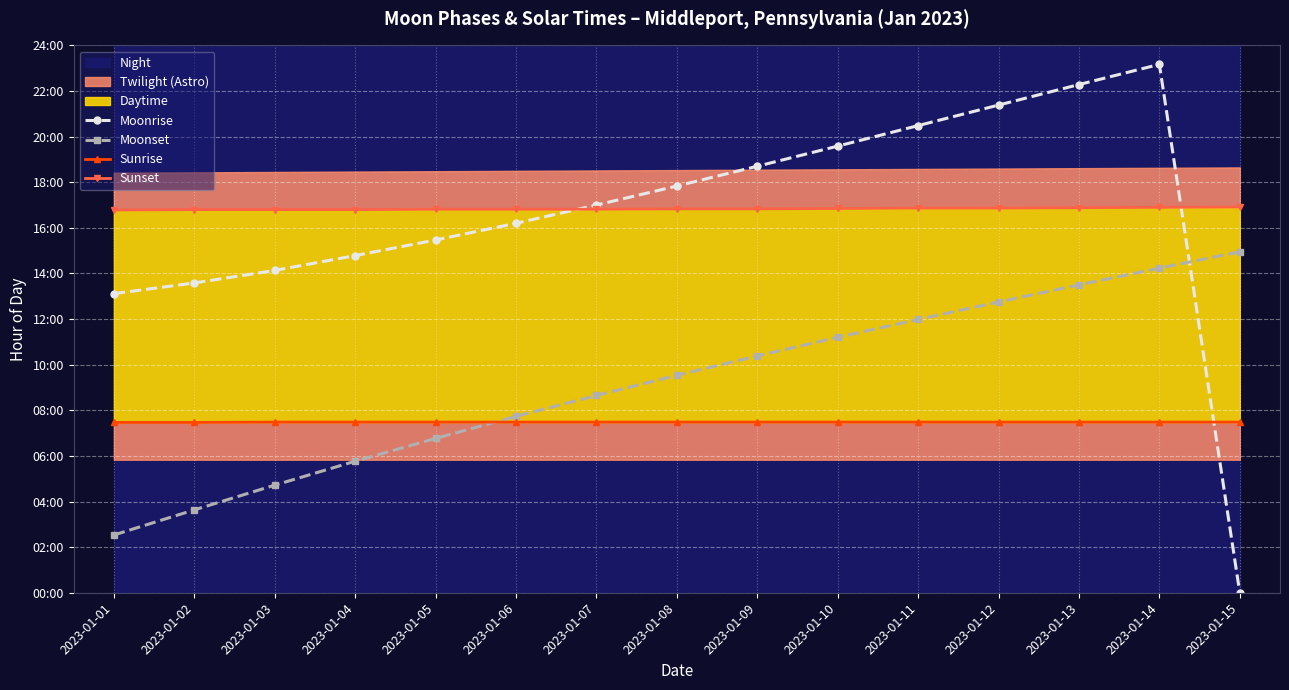

Which category has the highest value in the Moonrise series?

2023-01-14